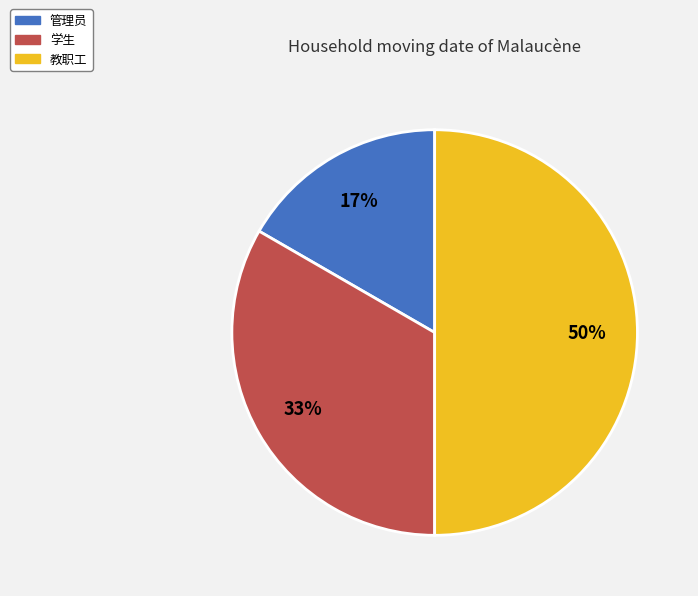

True or false: 管理员 accounts for 4% of the total.

False